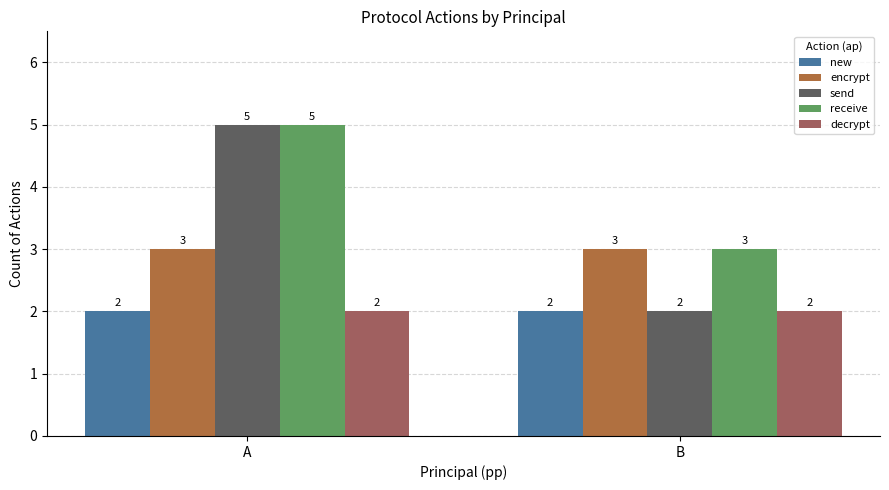

Read the send value at B.

2